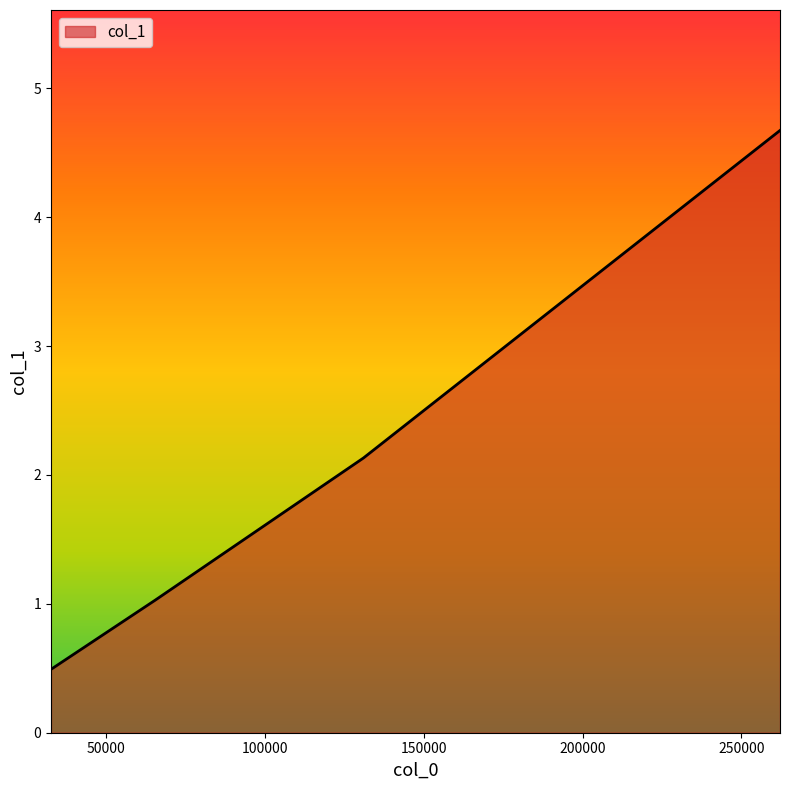

True or false: there are more than 2 points higher than both neighbors.

False